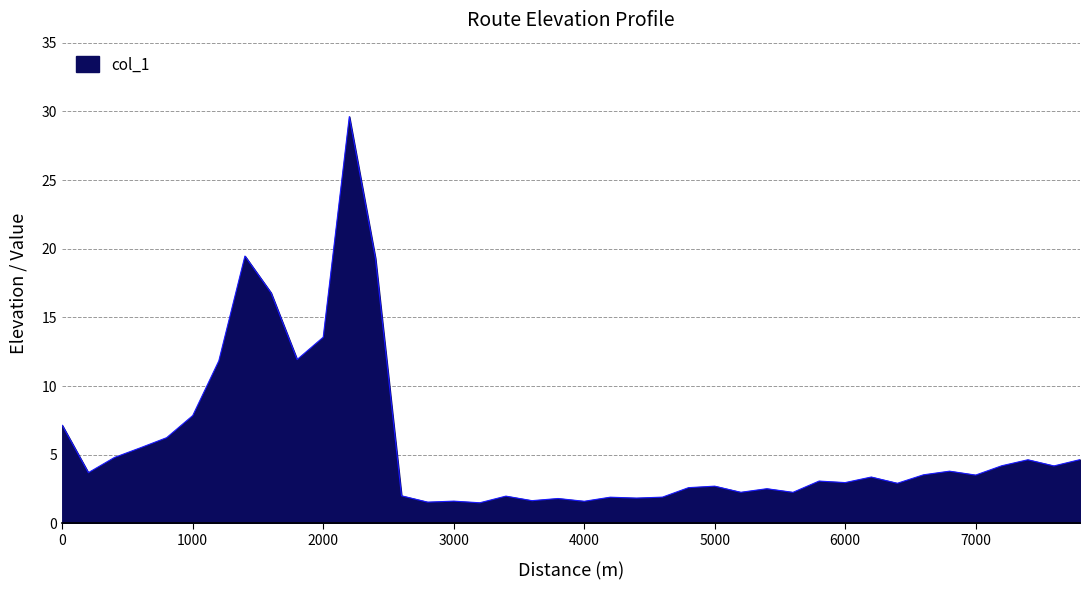

What is the difference between the maximum and minimum values?

28.1